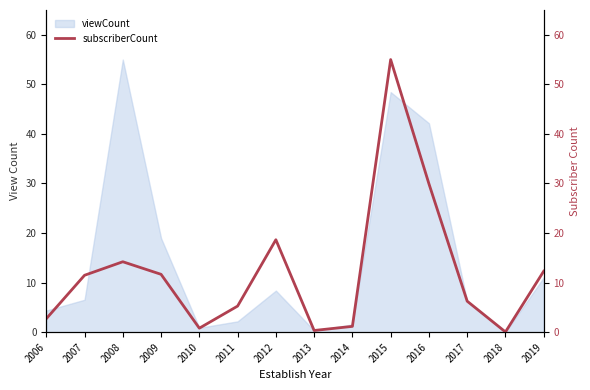

The viewCount series shows 11.4 at 2007. True or false?

False